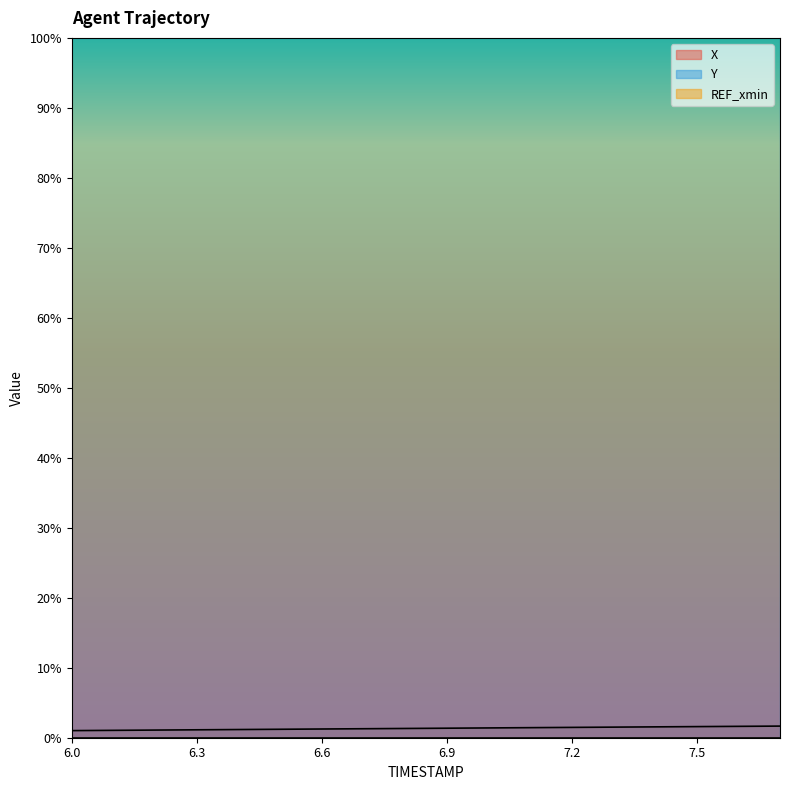

At which category is the sum across all series the highest?

7.7